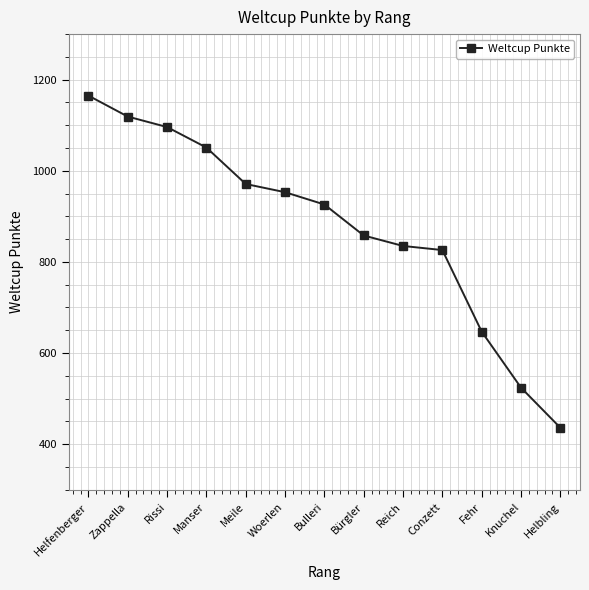

What is the label of the 13th point from the left?

Helbling